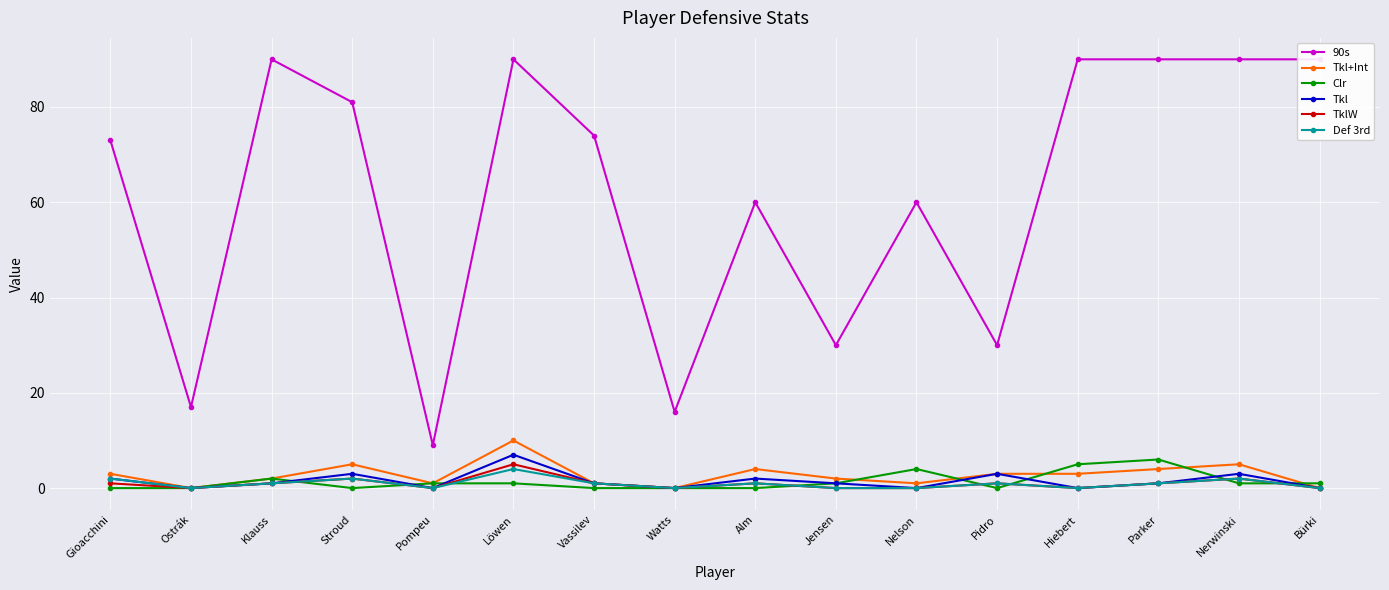

Which series ends up on top after the final intersection of Clr and Def 3rd?

Clr